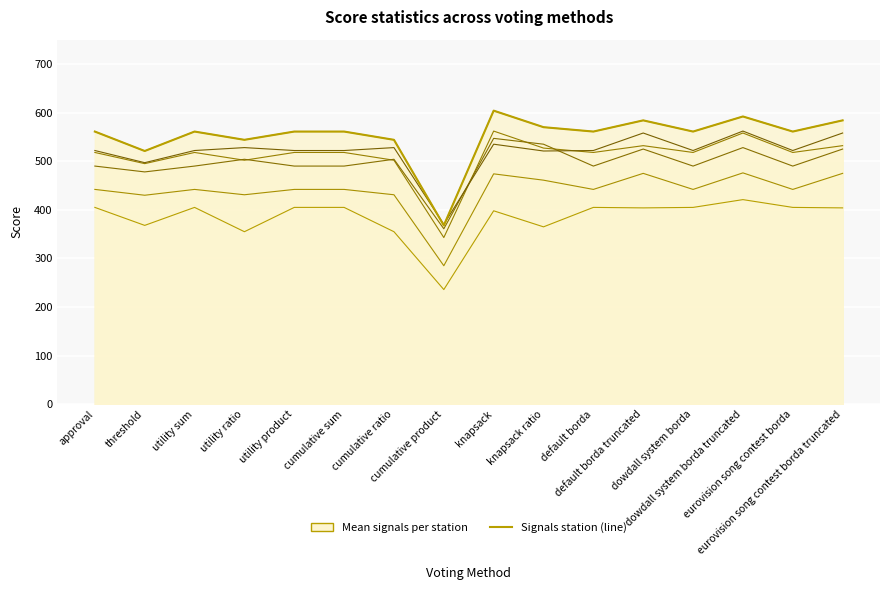

What is the maximum value shown in the chart?

604